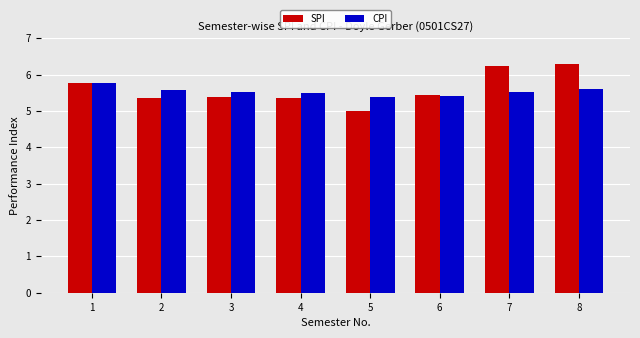

The SPI series shows 5.5 at 6. True or false?

True